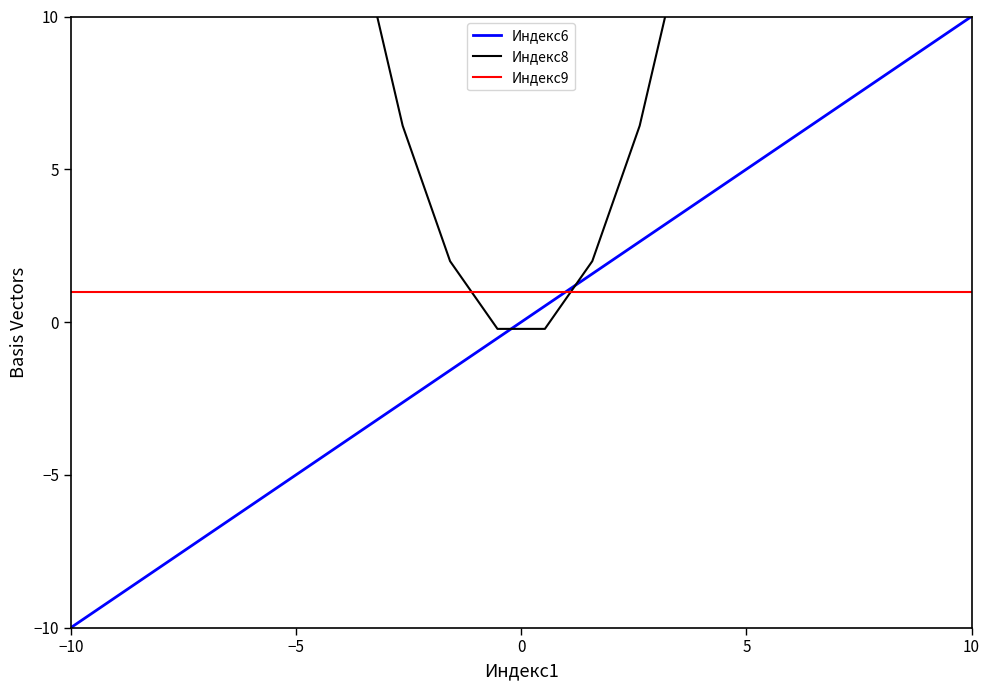

What is the highest value of the Индекс6 series?

10.0